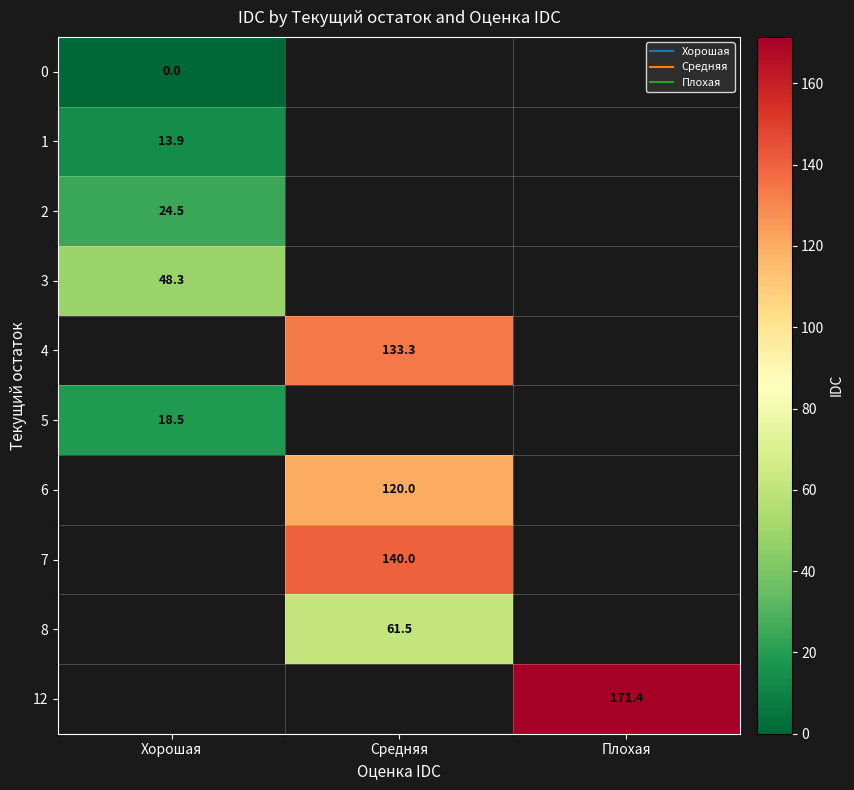

True or false: row_1 has a value of 3.4 at Хорошая.

False